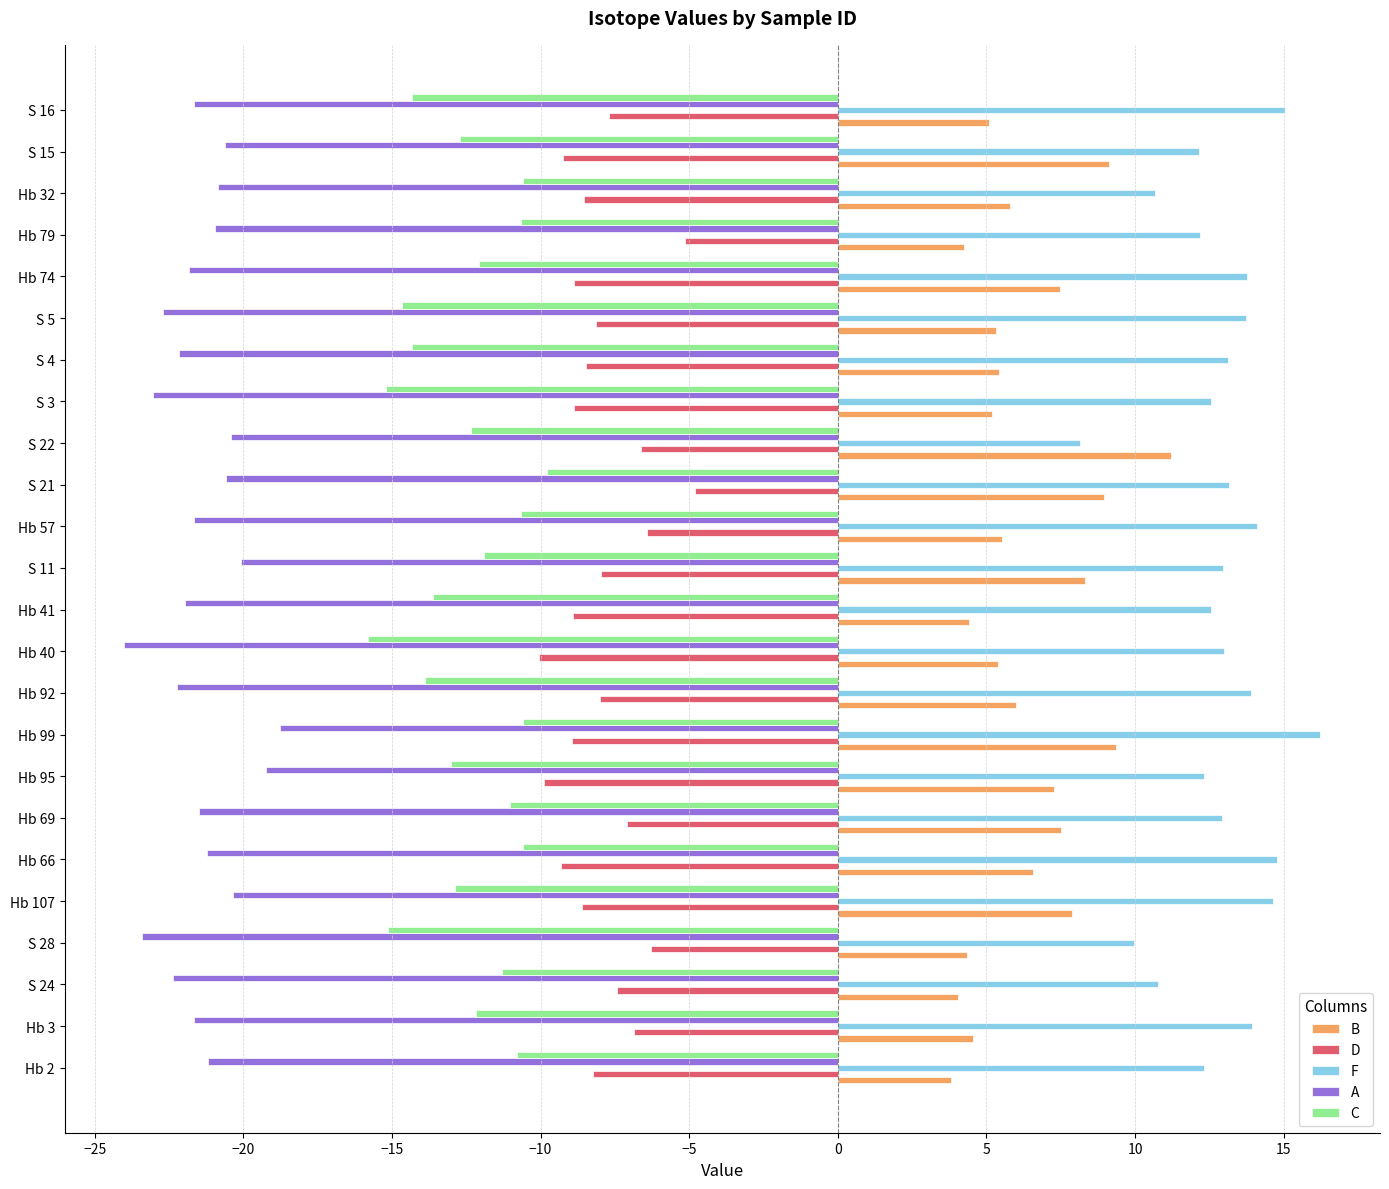

What is the difference between the highest and lowest values at Hb 40?

37.0